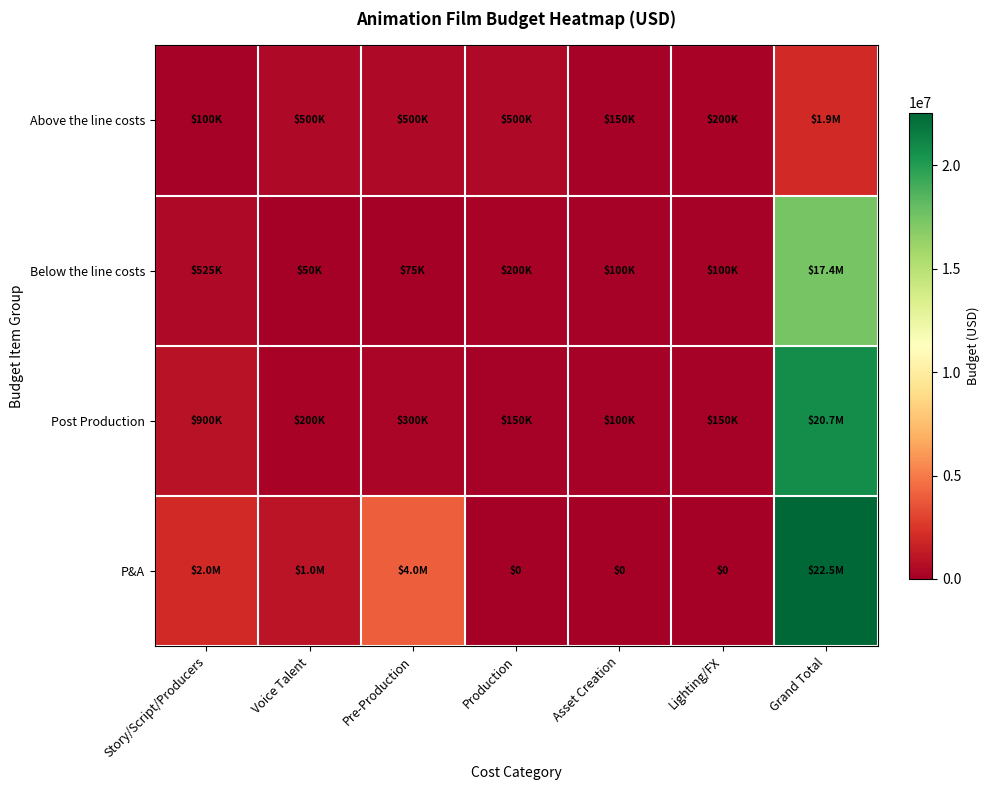

Which category has the lowest value across all series?

Production